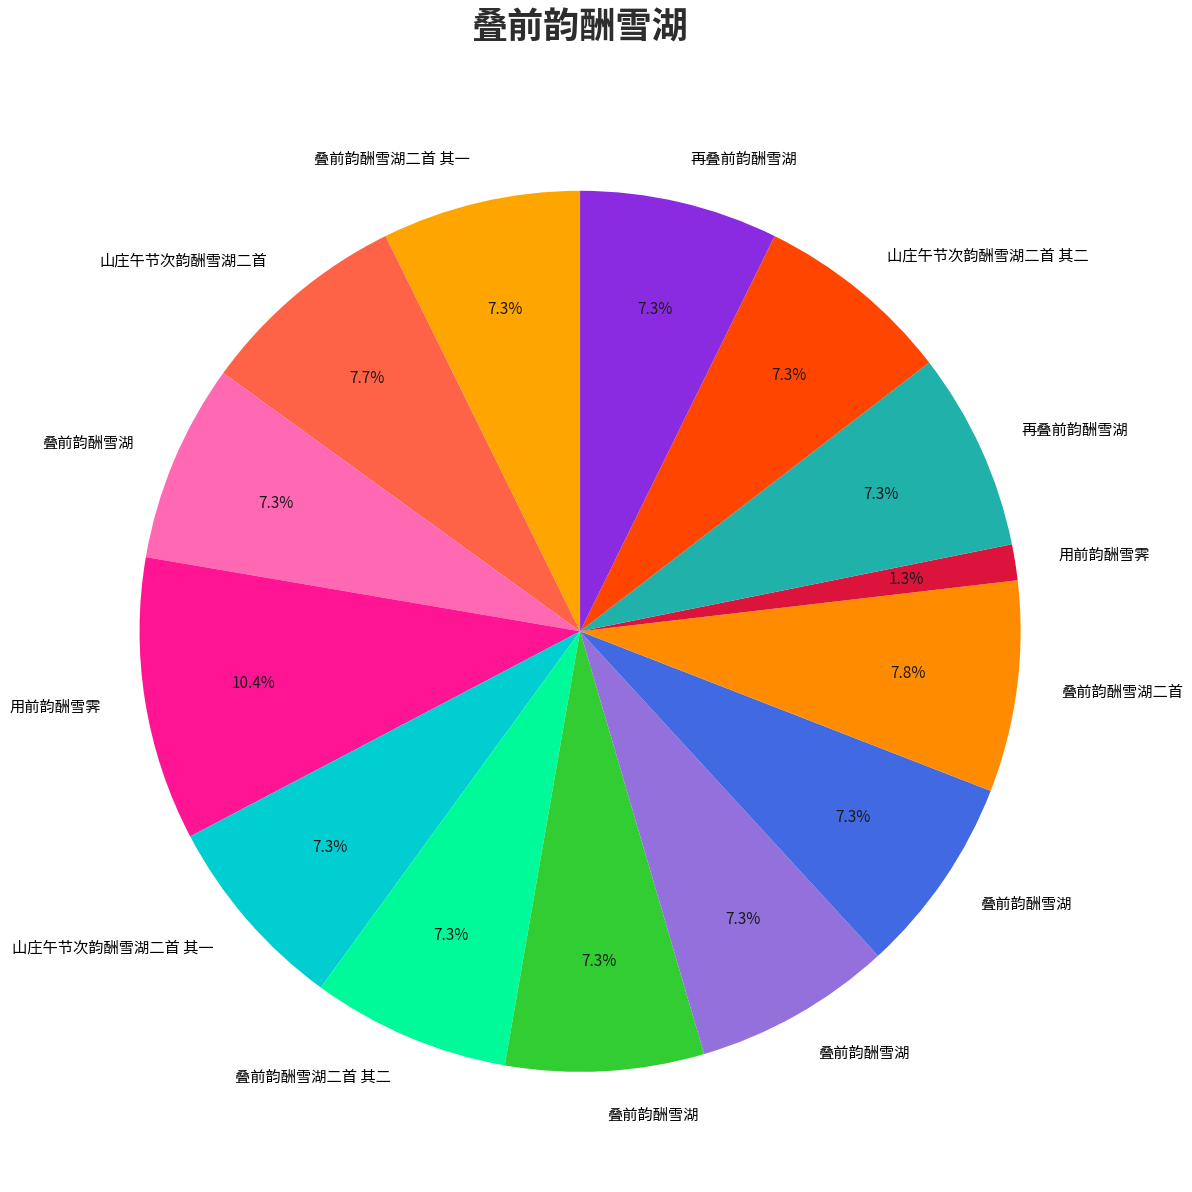

How many segments does this pie chart have?

14